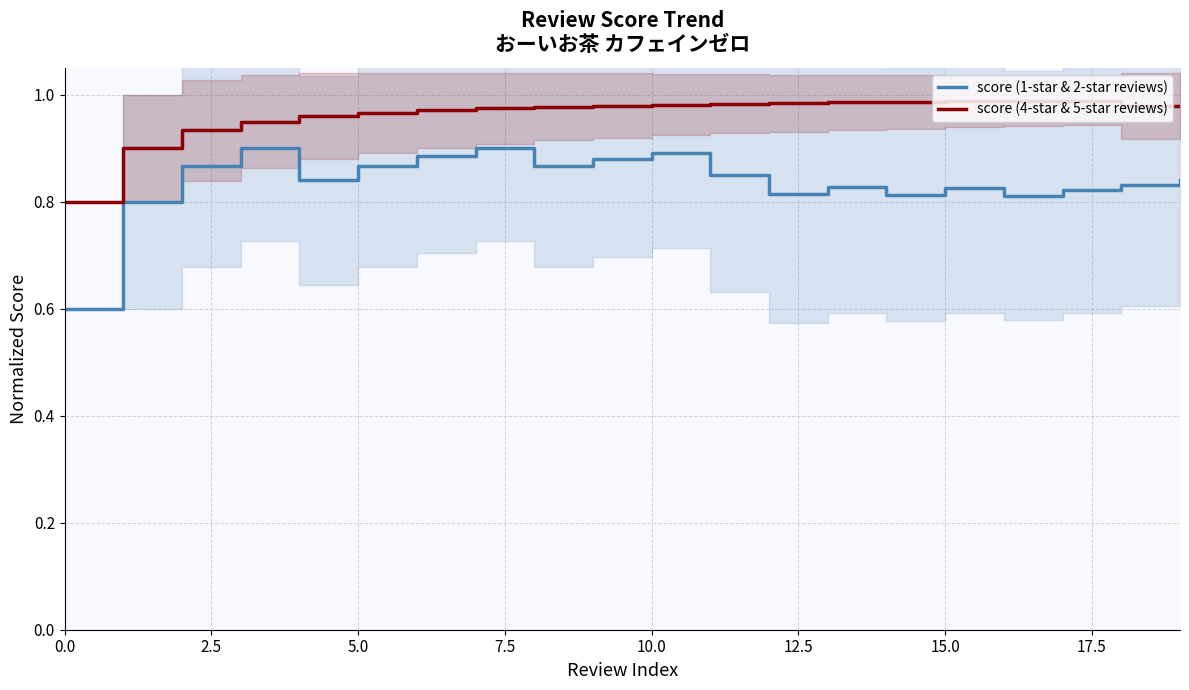

The score (4-star & 5-star reviews) series shows 0.6 at 15.0. True or false?

False